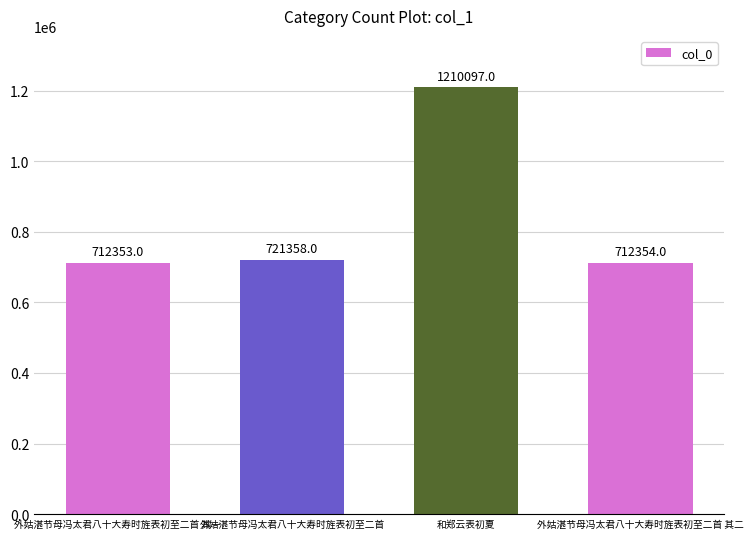

What is the greatest value displayed?

1210097